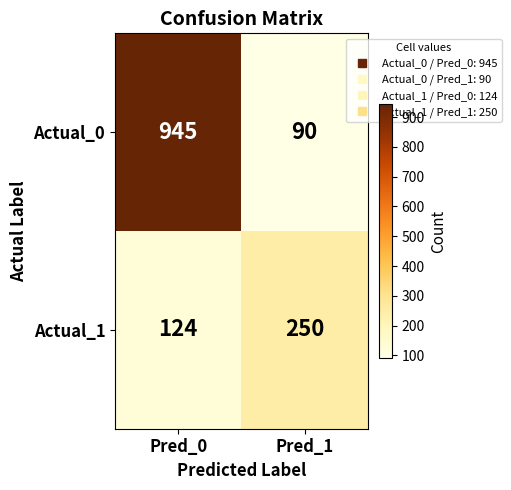

Count the number of data series in this chart.

2